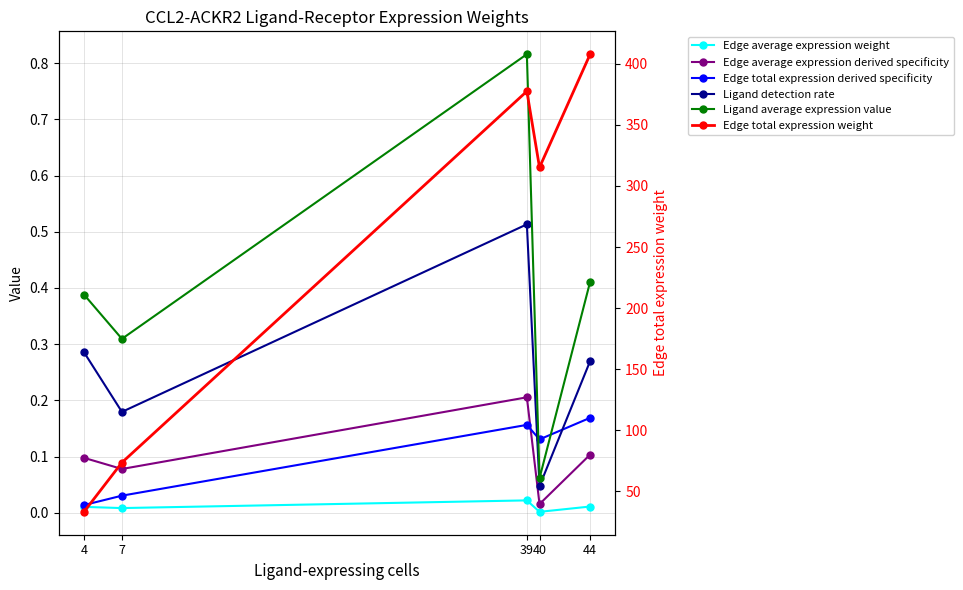

True or false: Ligand detection rate and Ligand average expression value intersect in this chart.

False